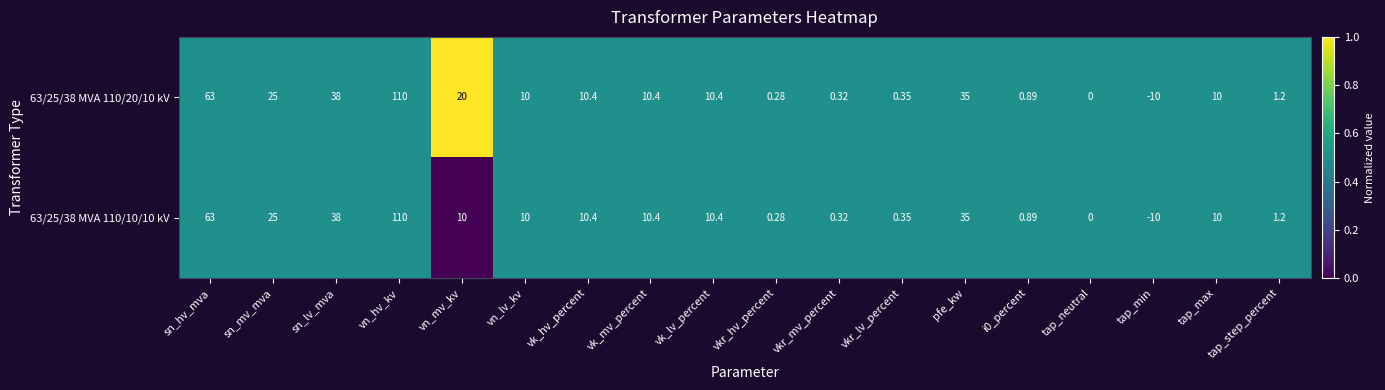

At which category is the sum across all series the highest?

vn_hv_kv